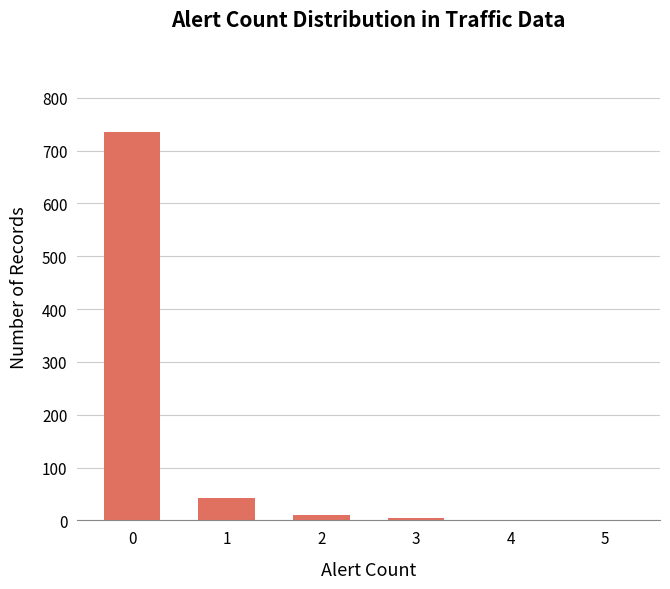

Are the bars horizontal?

No